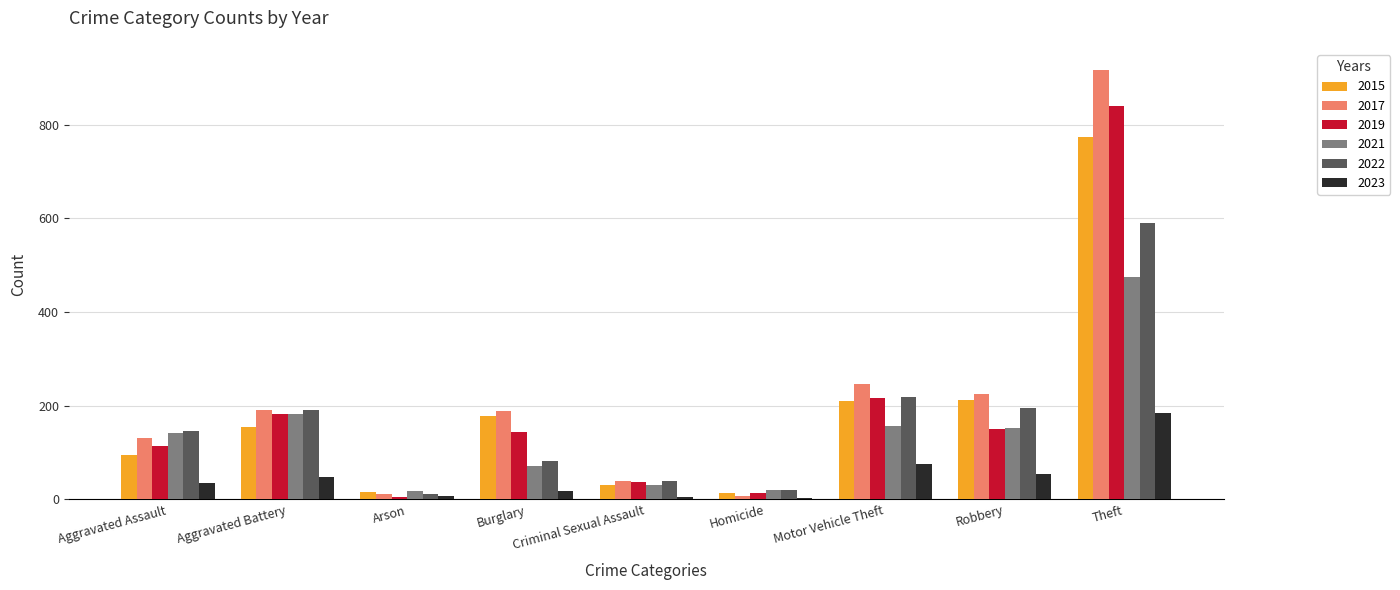

What is the sum of all 2022 values?

1492